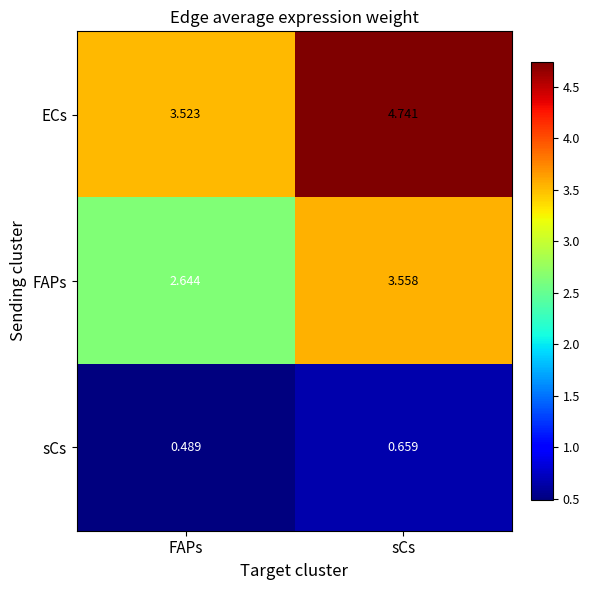

Where is FAPs nearest to the value 3?

FAPs